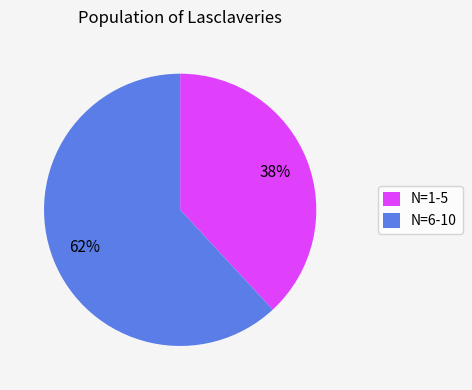

Is the sum of N=6-10 and N=1-5 greater than half?

Yes